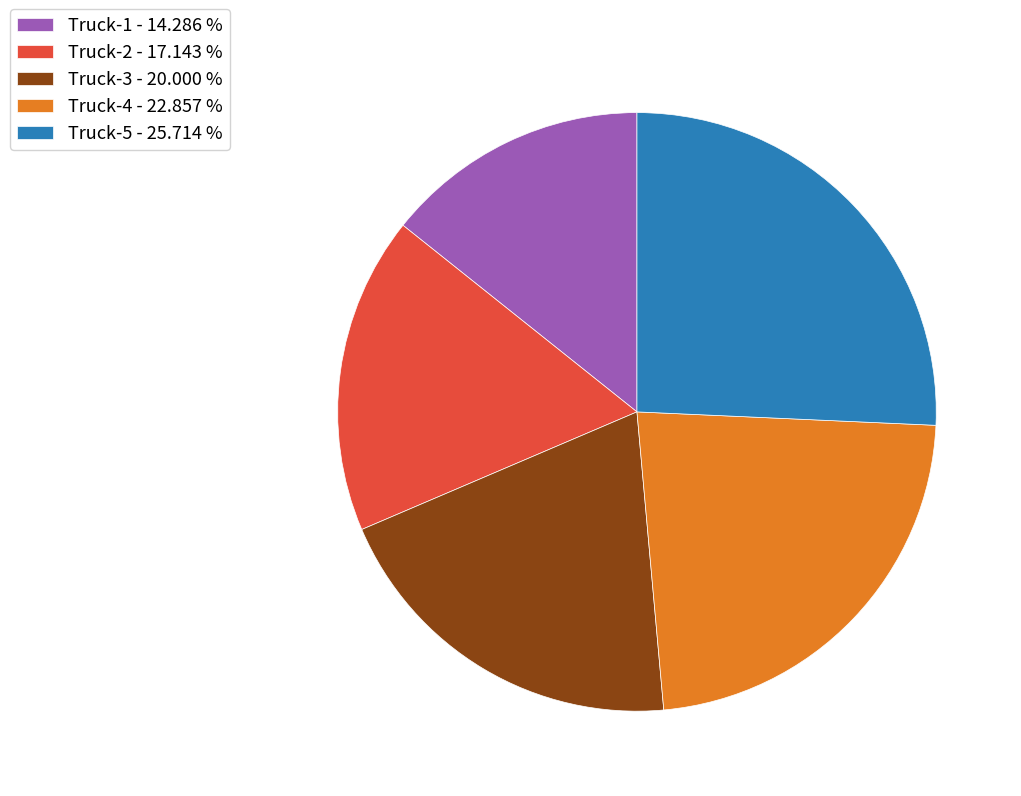

Which has a higher value, Truck-3 - 20.000 % or Truck-2 - 17.143 %?

Truck-3 - 20.000 %